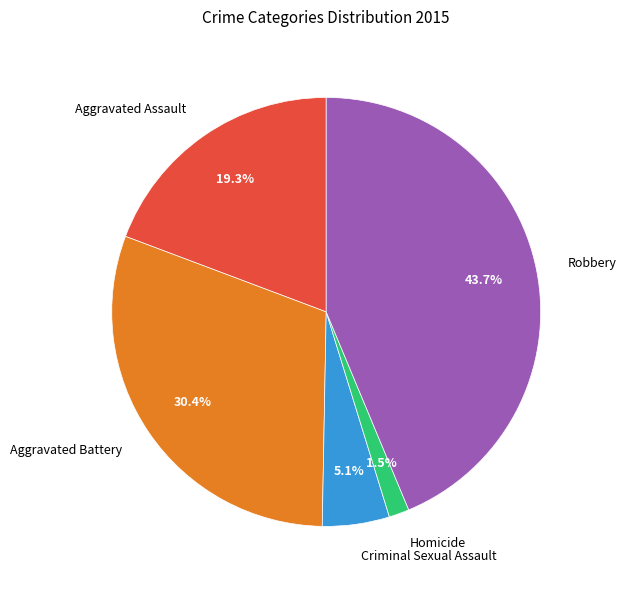

Count the number of slices in the pie.

5